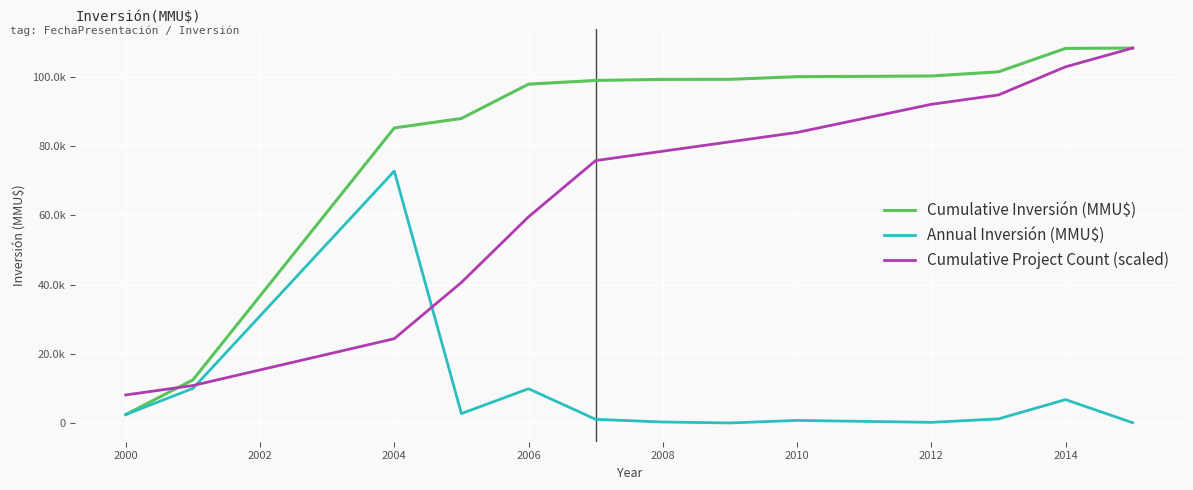

Does the chart have visible grid lines?

Yes